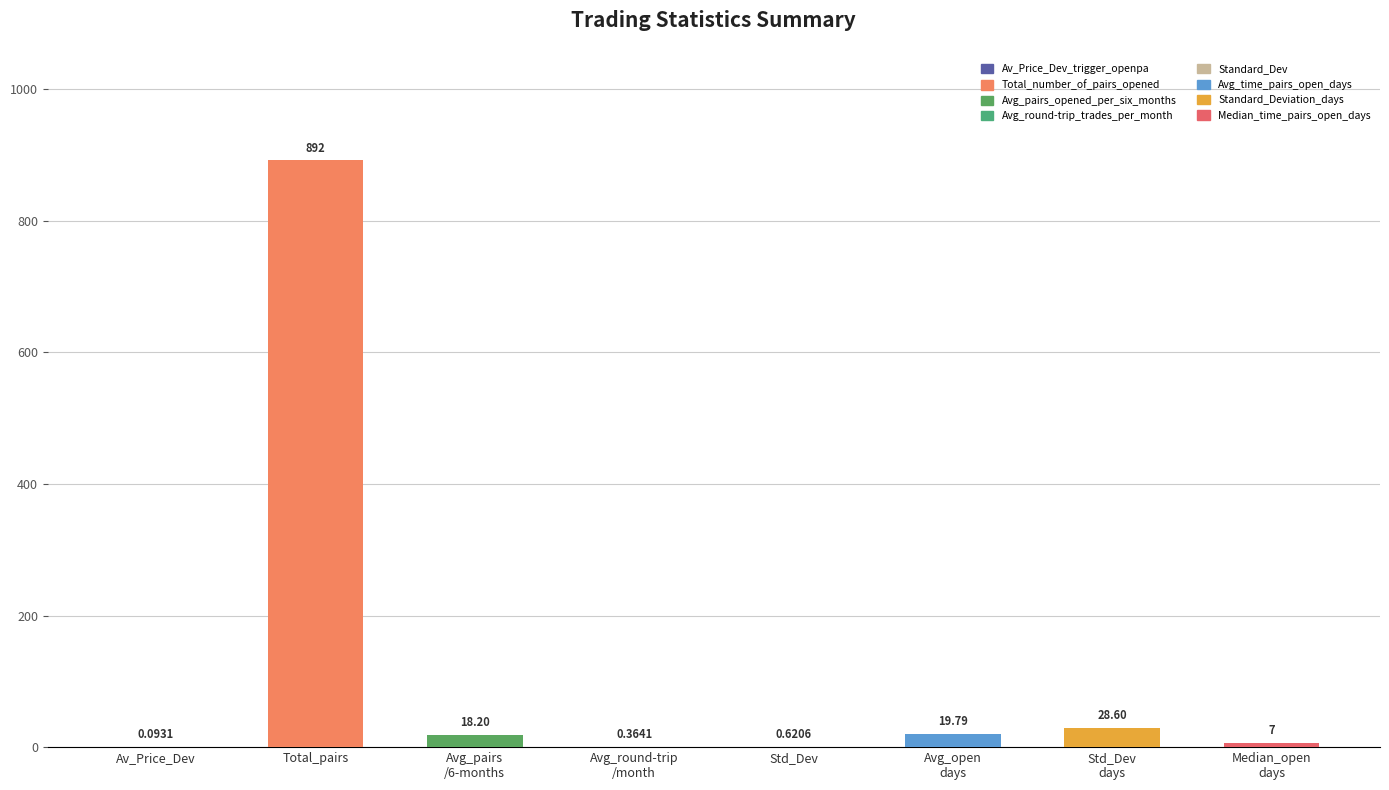

At which category does the chart reach its peak across all series?

Total_pairs